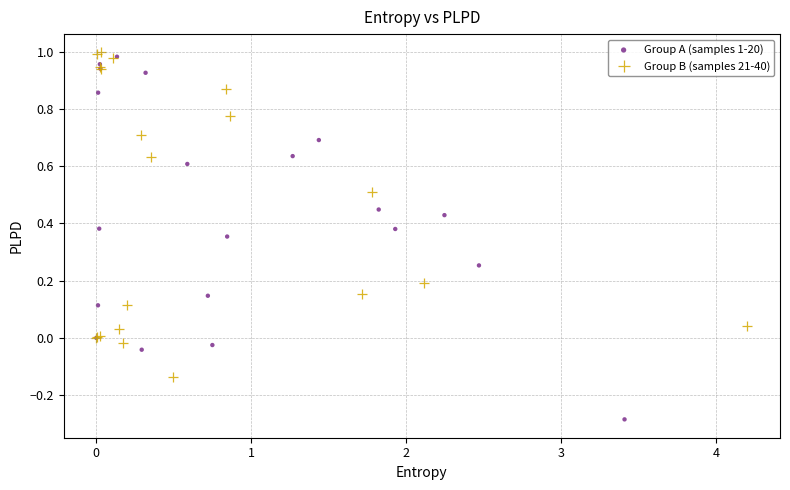

Which series reaches the minimum Y coordinate?

Group A (samples 1-20)